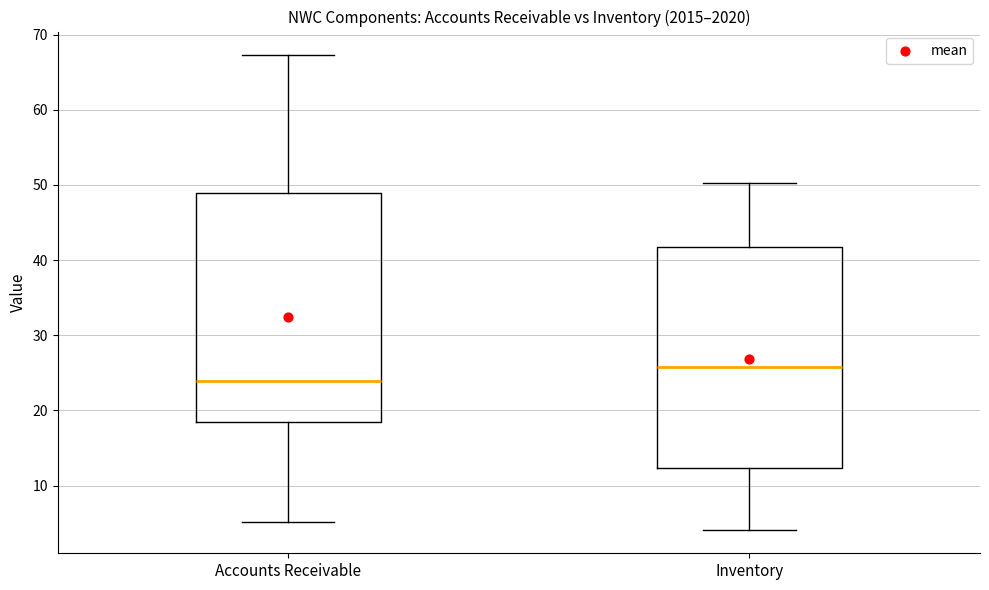

Which box has the highest median line?

Inventory